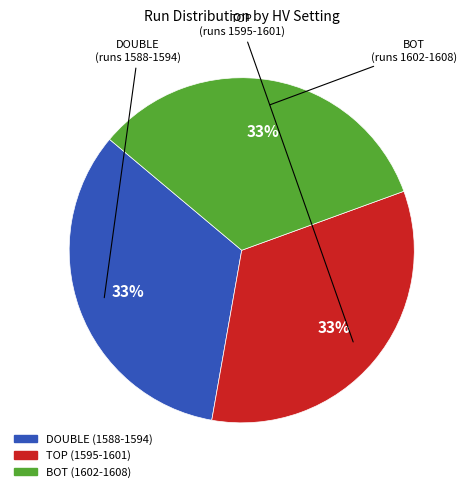

Count the number of slices in the pie.

3